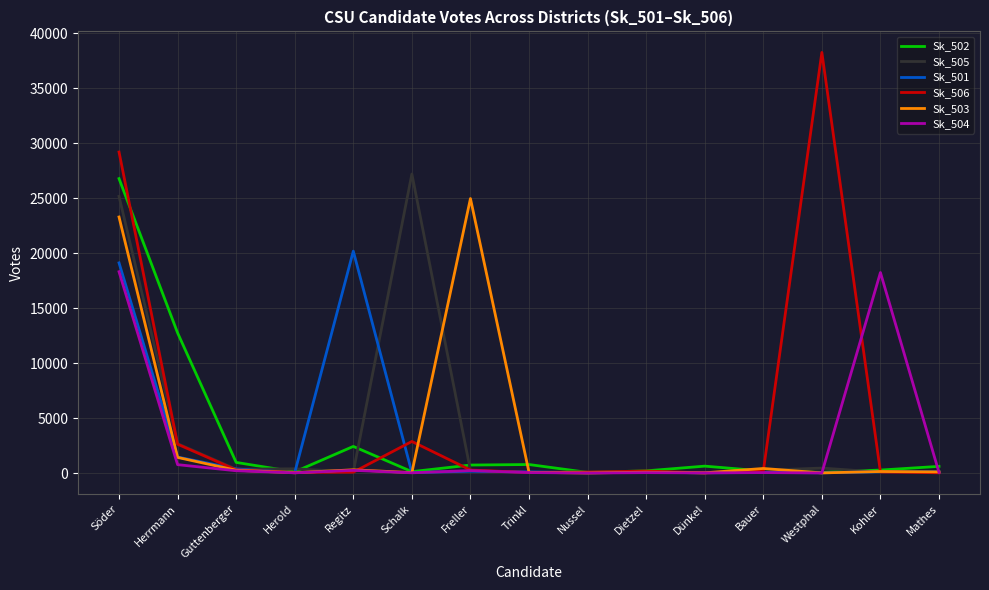

Which series changed the most between Westphal and Kohler?

Sk_506